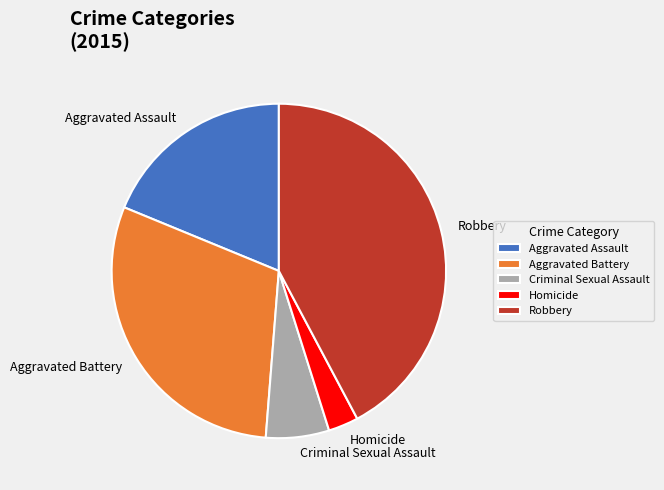

Is the sum of Criminal Sexual Assault and Homicide greater than half?

No